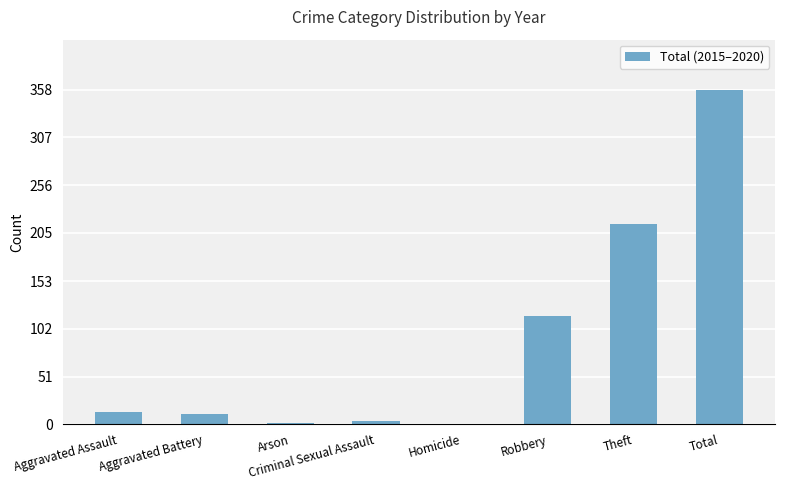

True or false: the data shows 102 at Theft.

False